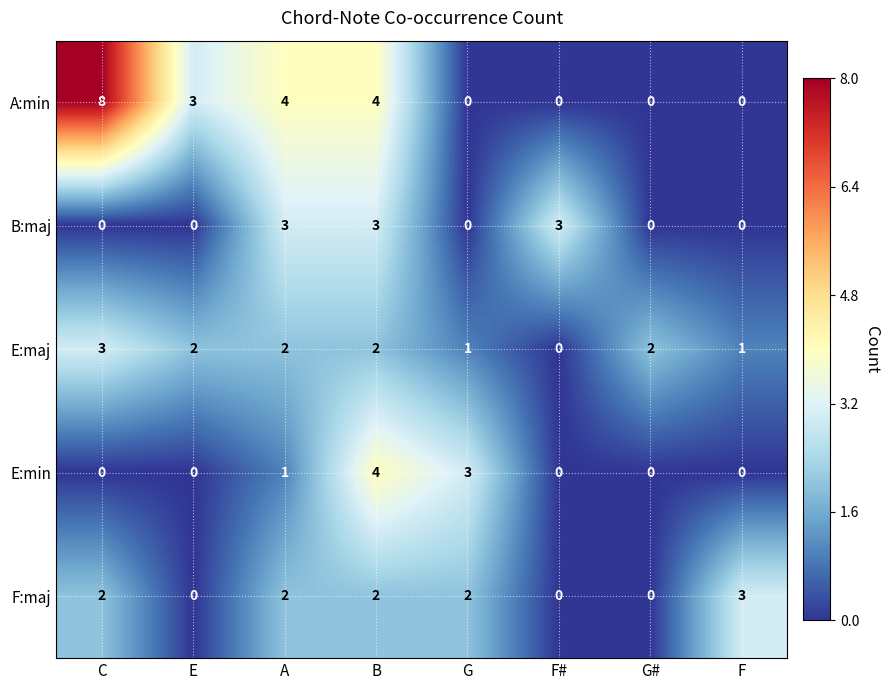

How many E:maj values are between 1 and 2?

6